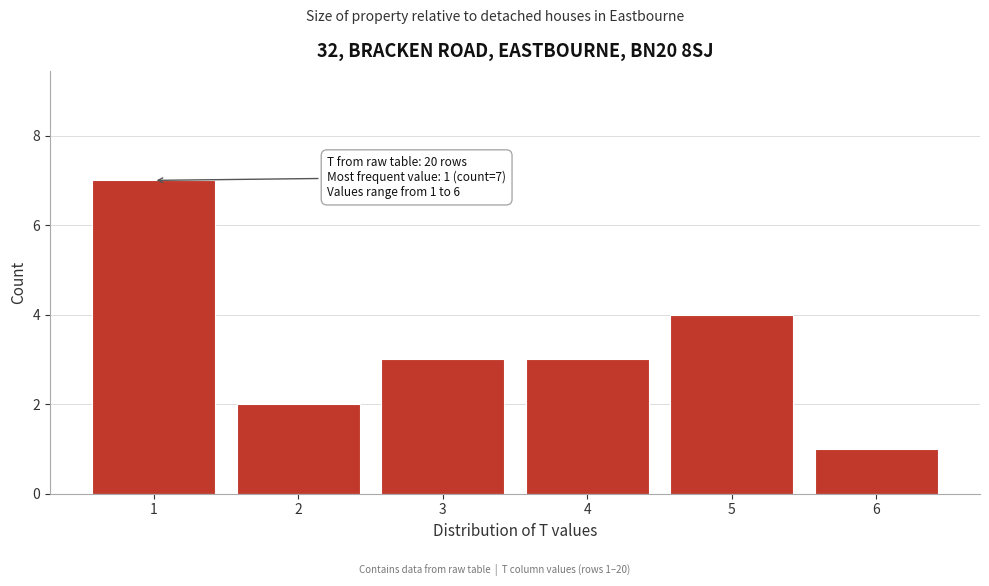

Reading left to right, what are all the values shown in this chart?

7	2	3	3	4	1